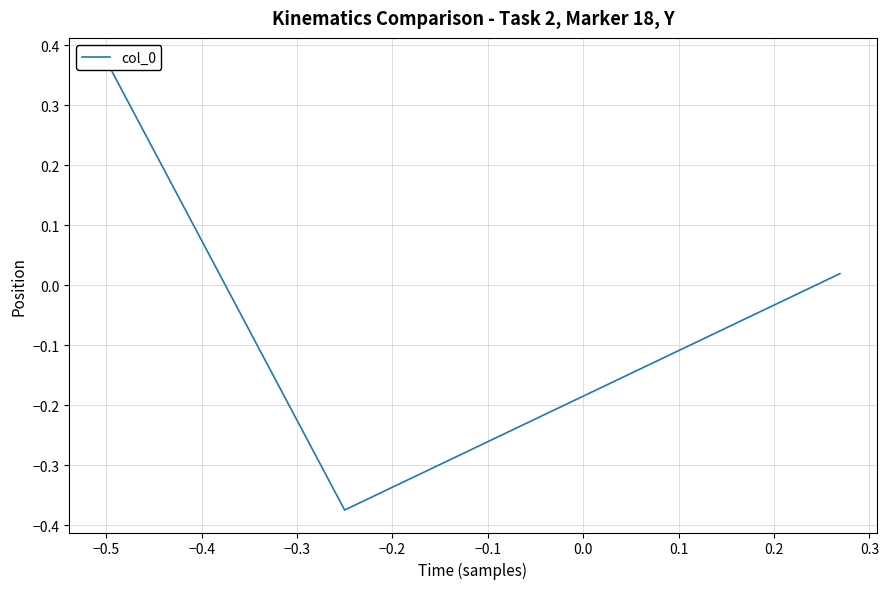

Reading right to left, list all the values displayed in this chart.

0.0	-0.4	0.4